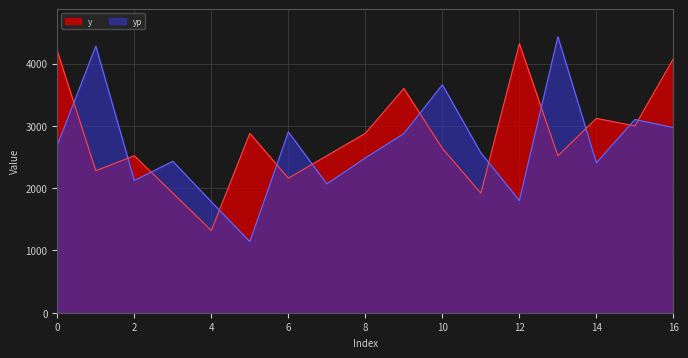

List the series in order of their overall mean, lowest first.

yp, y